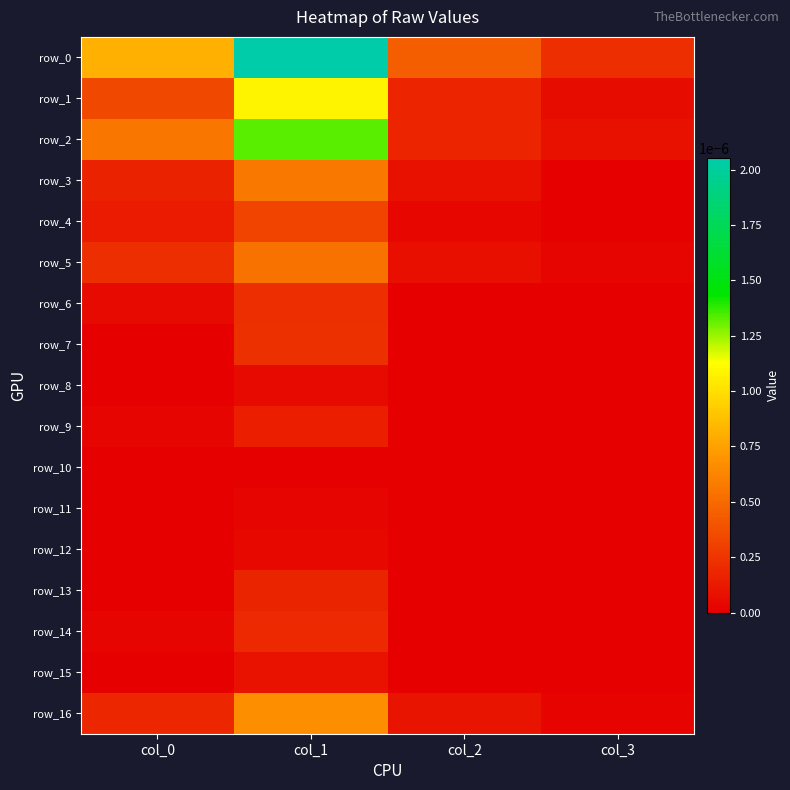

The row_14 series shows 0.0 at col_0. True or false?

False